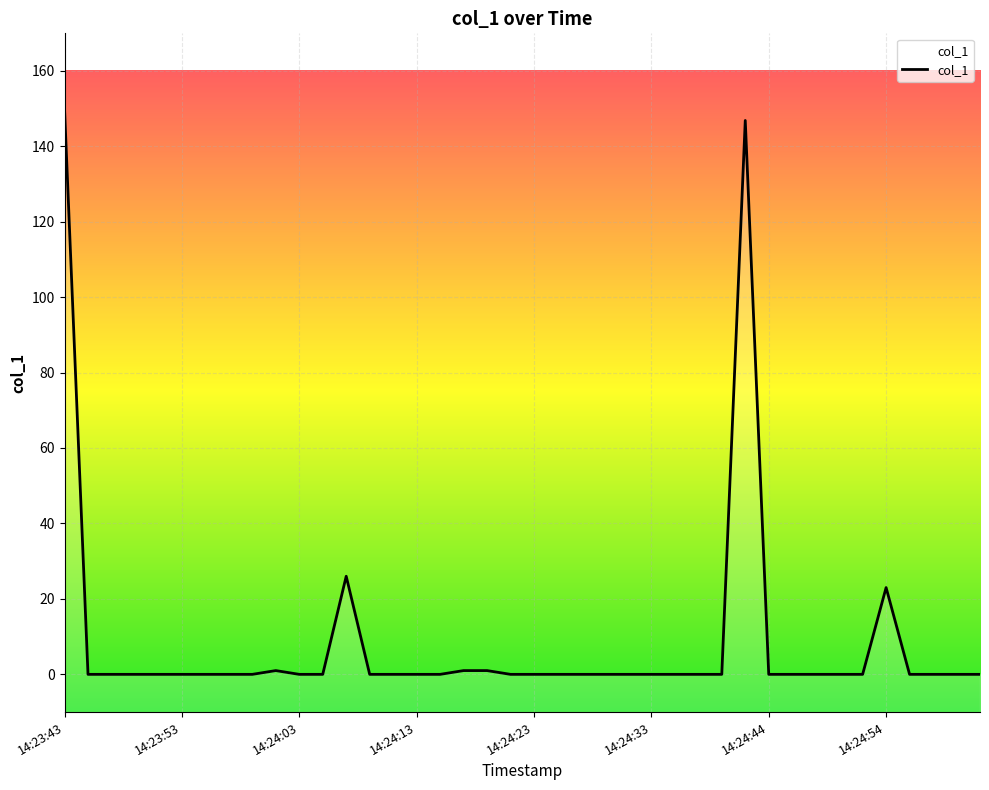

Reading left to right, what are all the values shown in this chart?

149.9	0.0	0.0	0.0	0.0	0.0	0.0	0.0	0.0	1.0	0.0	0.0	26.0	0.0	0.0	0.0	0.0	1.0	1.0	0.0	0.0	0.0	0.0	0.0	0.0	0.0	0.0	0.0	0.0	146.8	0.0	0.0	0.0	0.0	0.0	23.0	0.0	0.0	0.0	0.0